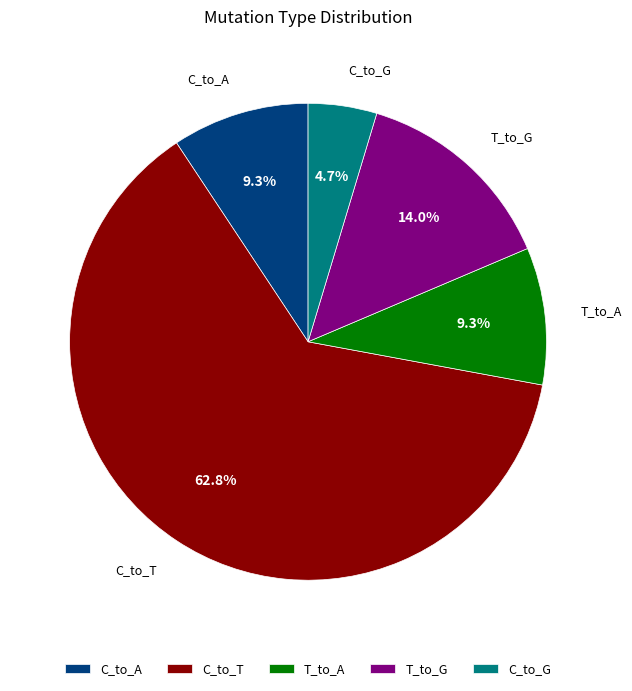

Does any single category account for the majority?

Yes